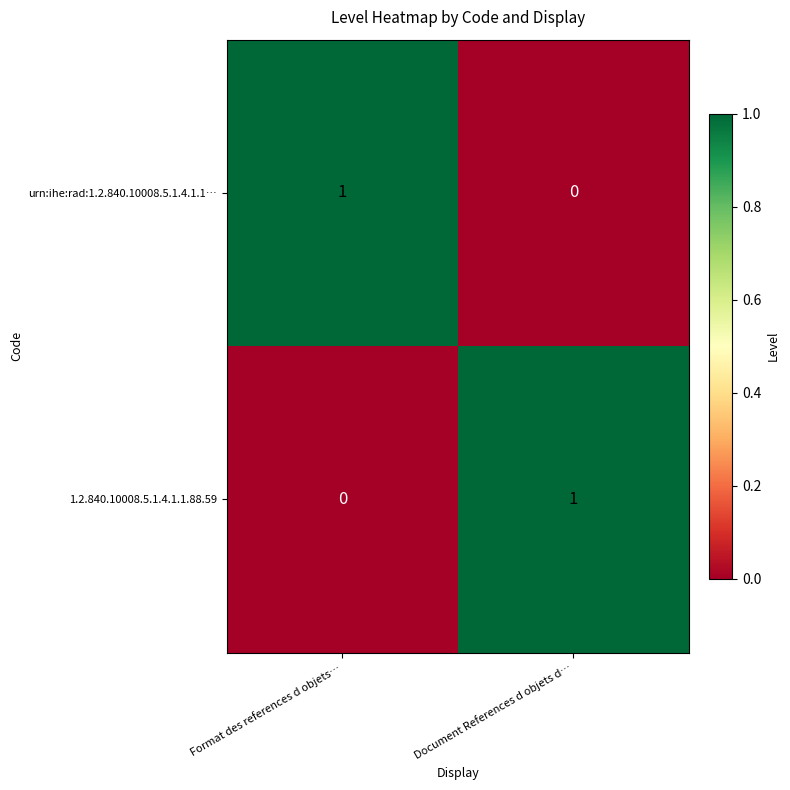

At which label is 1.2.840.10008.5.1.4.1.1.88.59 closest to 0?

Format des references d objets…